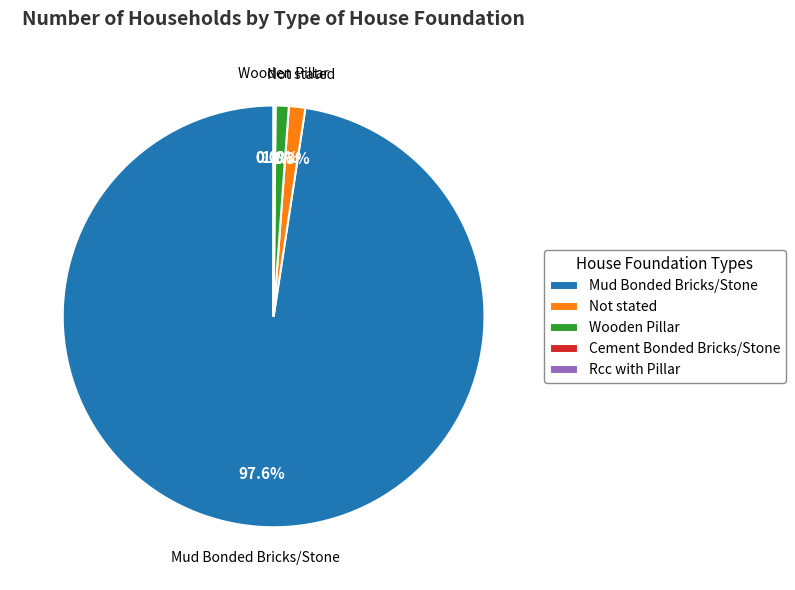

Do Mud Bonded Bricks/Stone and Not stated together represent more than half of the pie?

Yes